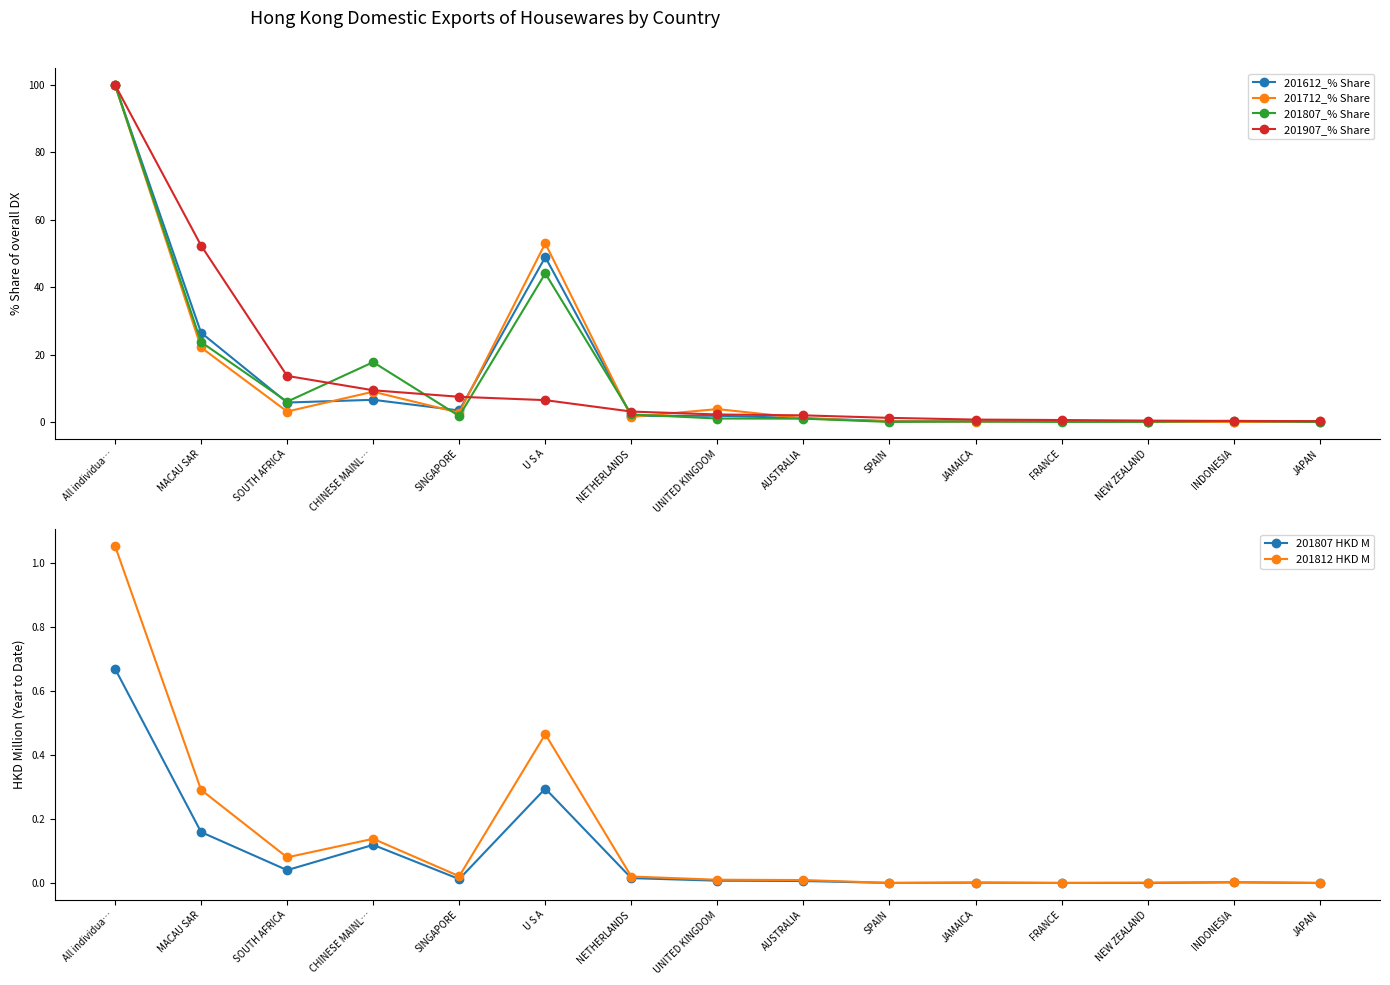

Is this an area chart (filled region under the line)?

No